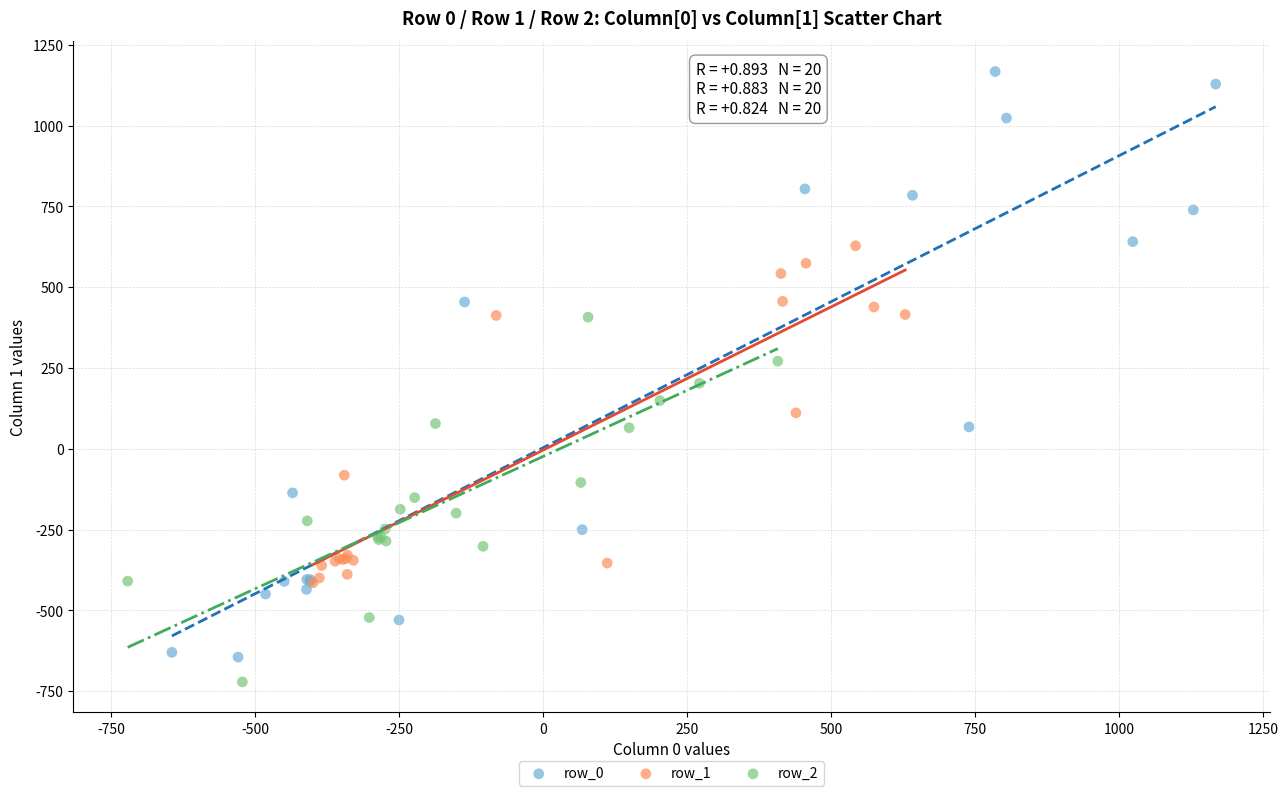

Which series reaches the maximum Y coordinate?

row_0